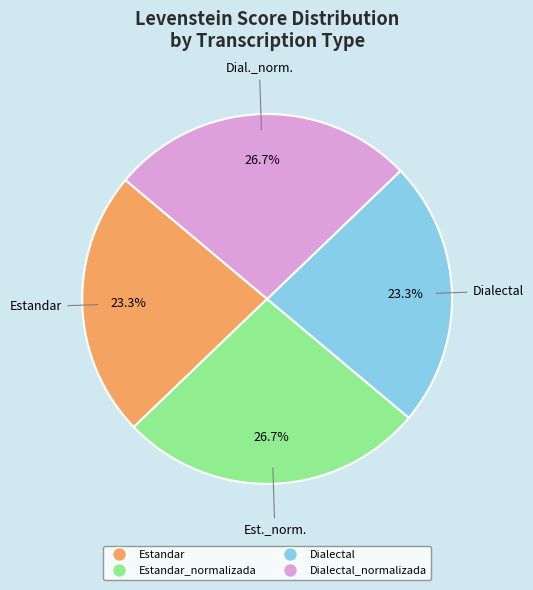

Is there a majority slice in this chart?

No